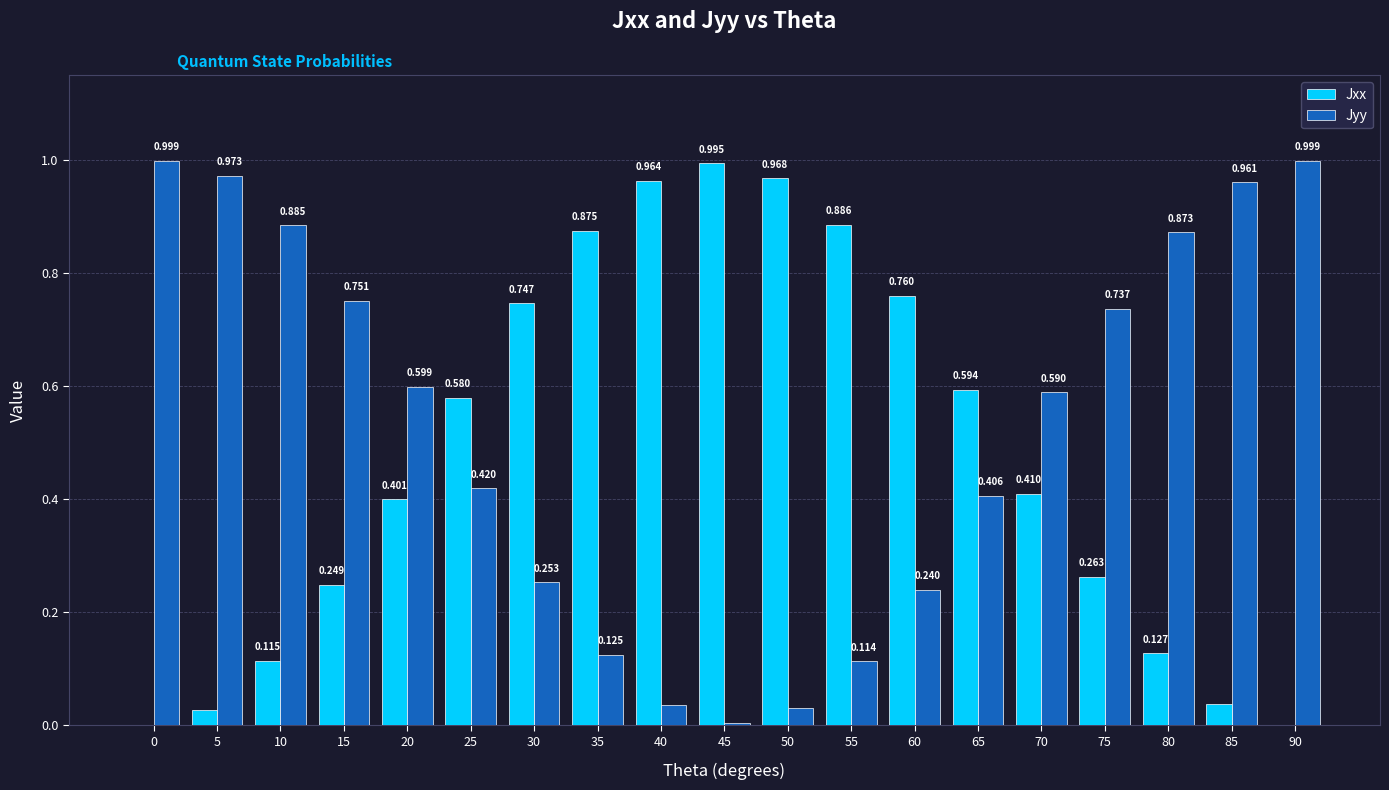

Which series has the largest total across all categories?

Jyy